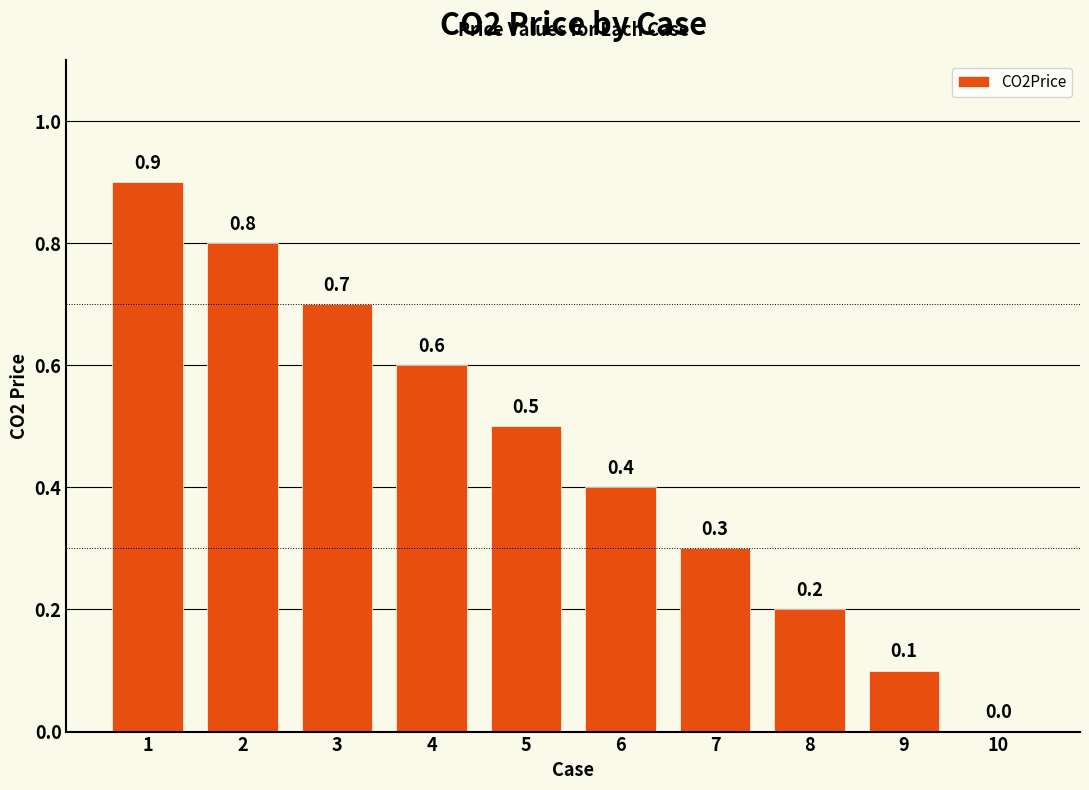

Count the values in the range 0 to 1.

10